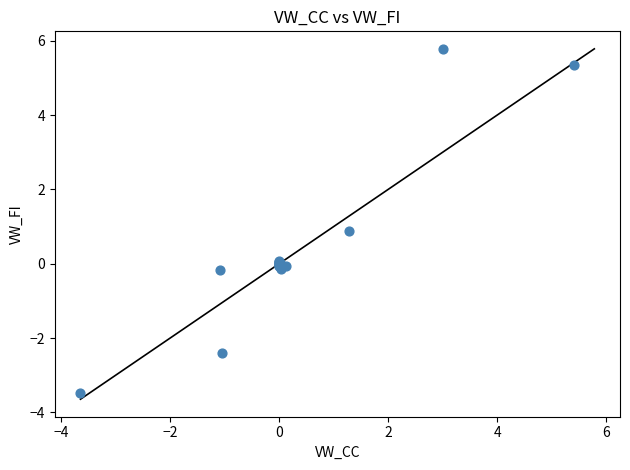

What Y value in the scatter plot is closest to 1?

0.9